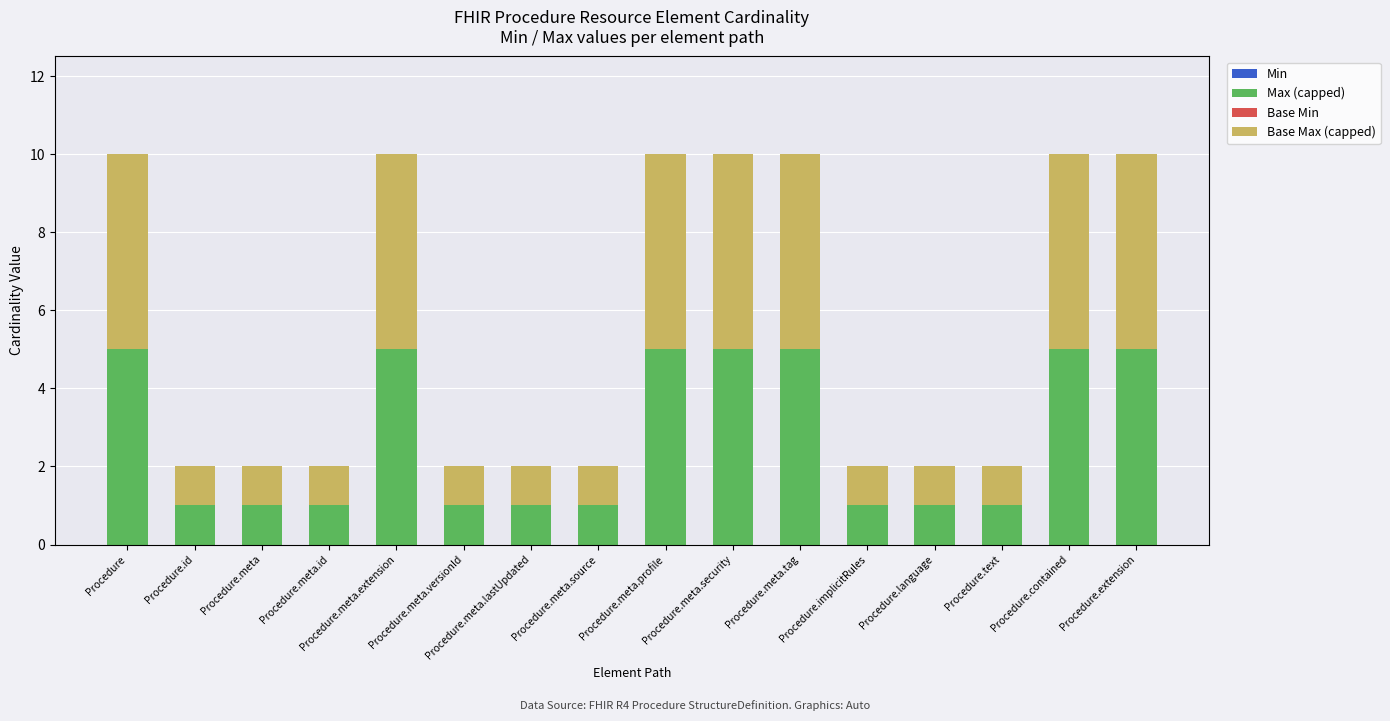

What is the sum of all Max (capped) values?

44